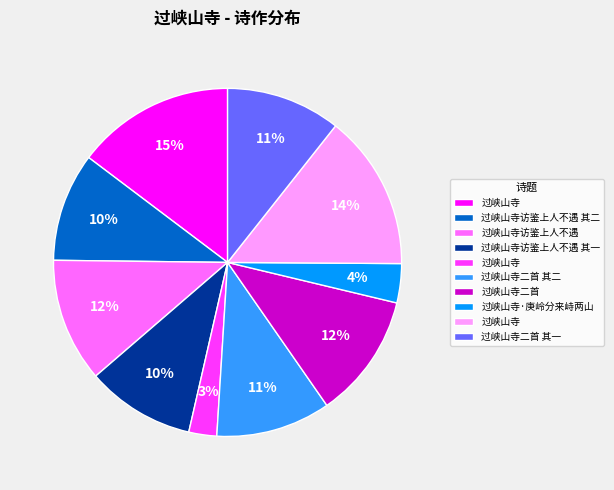

Is there any slice that represents more than half of the pie?

No